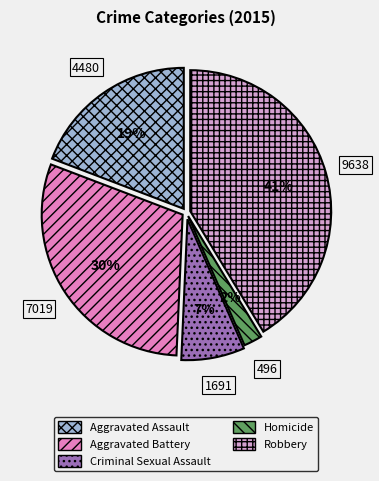

To the nearest percent, what percentage of the pie is Homicide?

2%